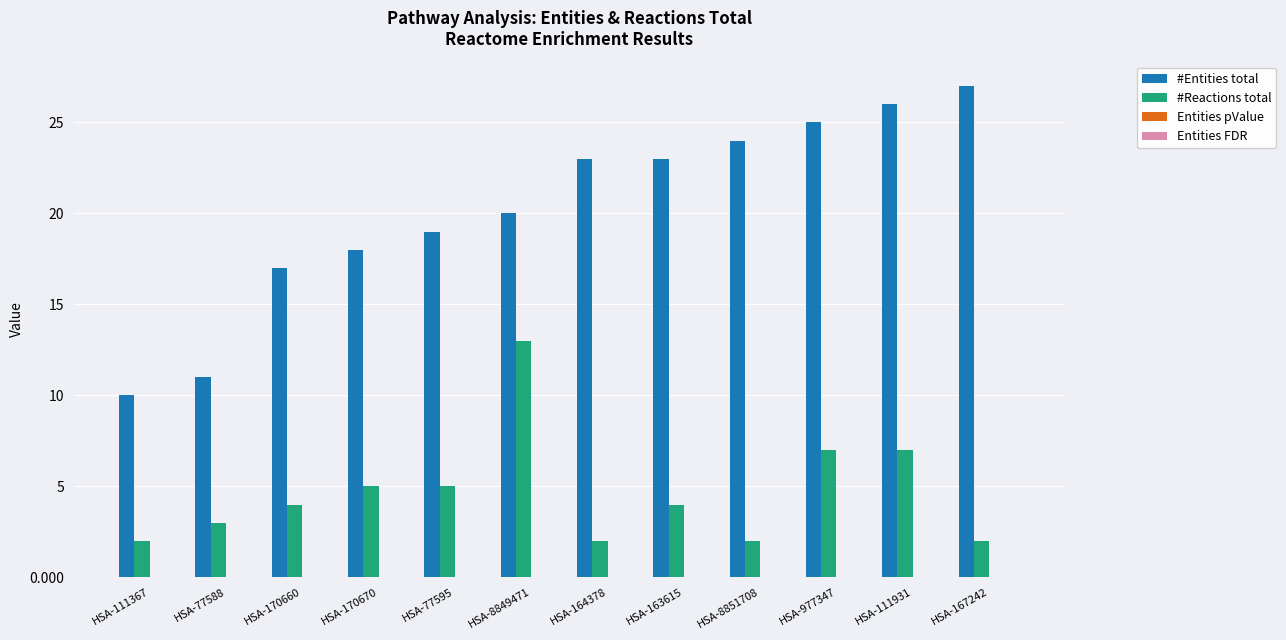

Between HSA-977347 and HSA-167242, which series saw the biggest shift?

#Reactions total